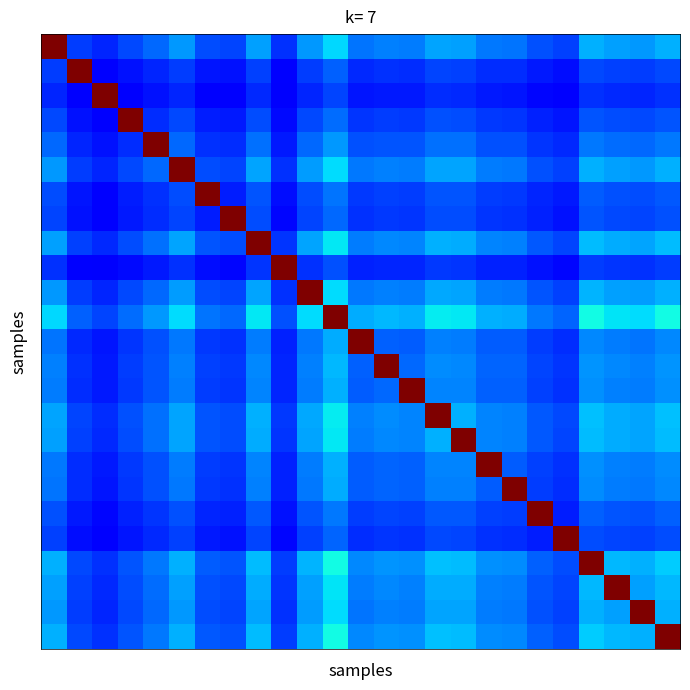

At how many categories does at least one series exceed 0?

25